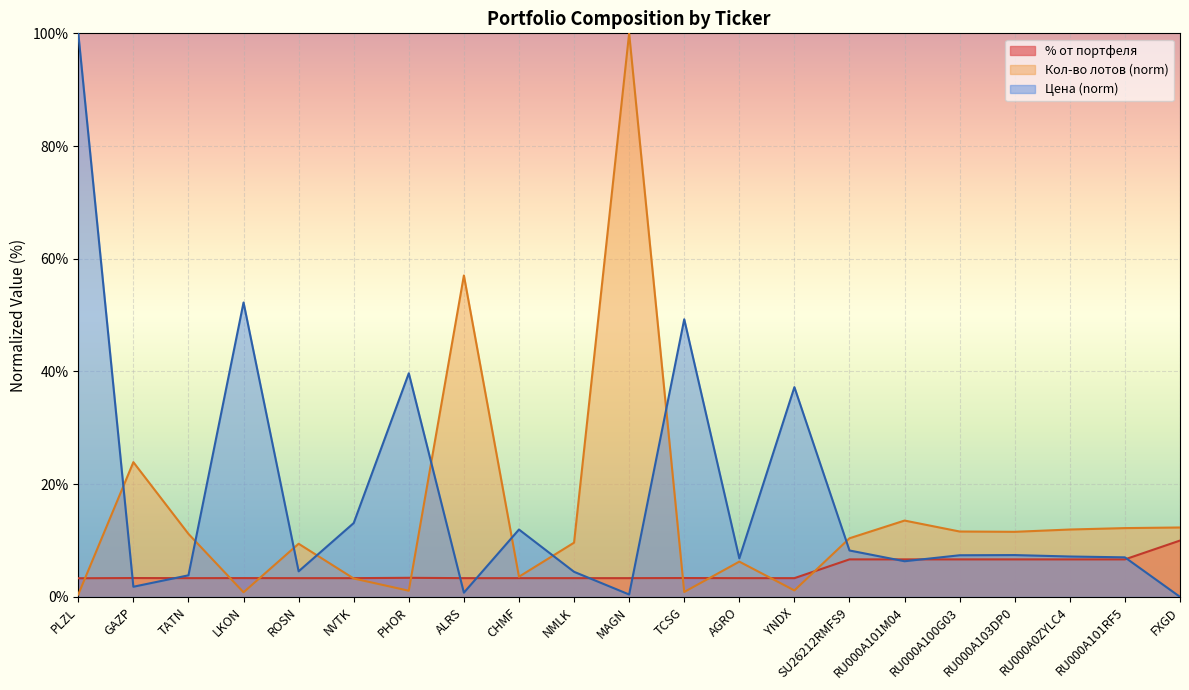

What is the approximate value of % от портфеля at SU26212RMFS9?

6.7